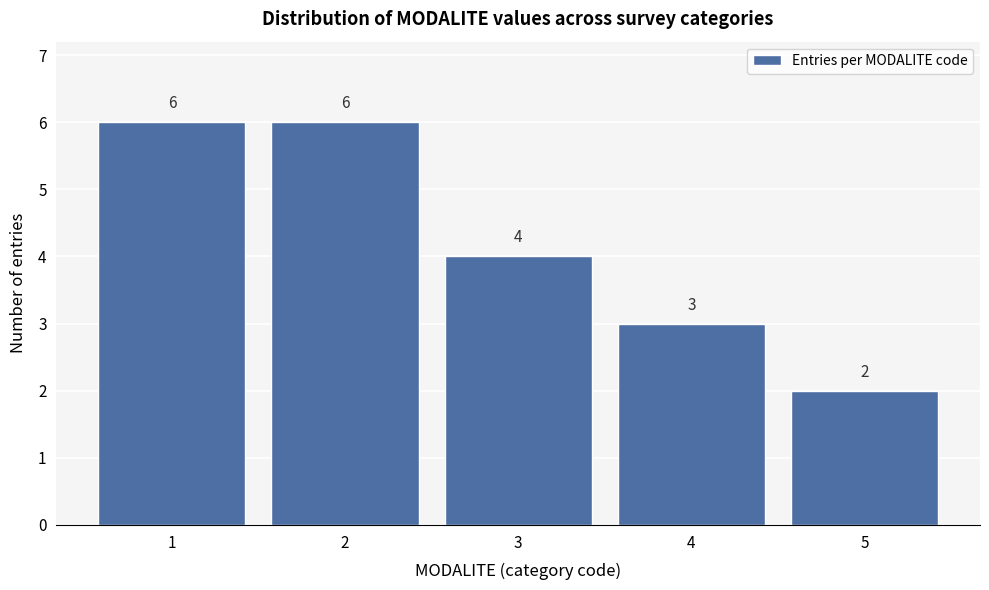

Reading left to right, extract all data points from this chart.

6	6	4	3	2